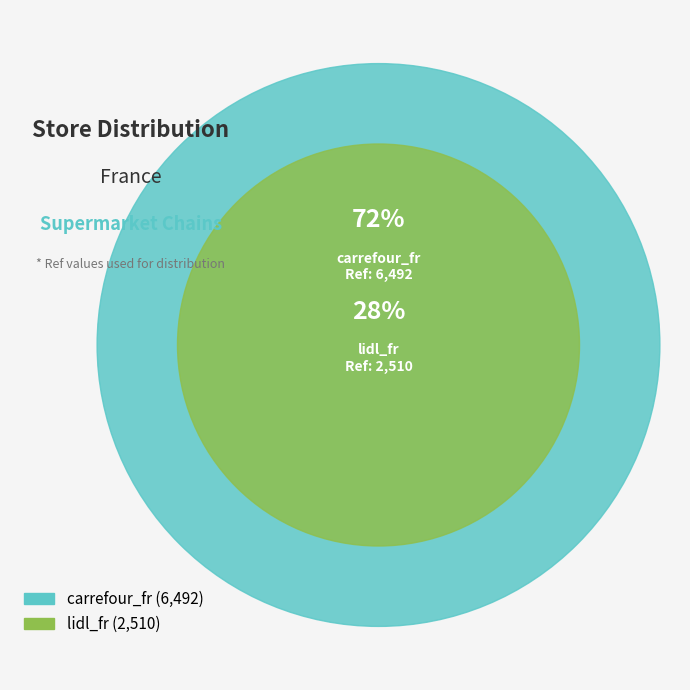

Between lidl_fr and carrefour_fr, which is larger?

carrefour_fr